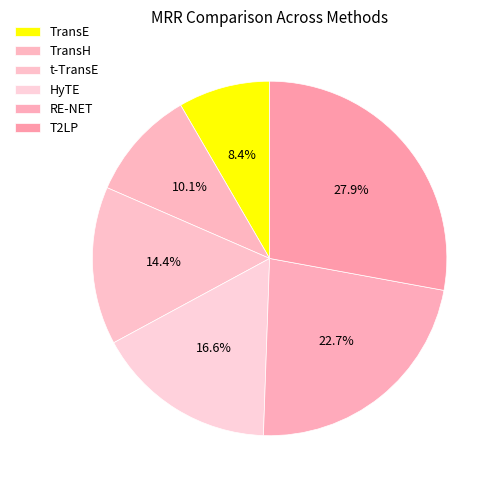

What is the largest slice in the pie chart?

T2LP